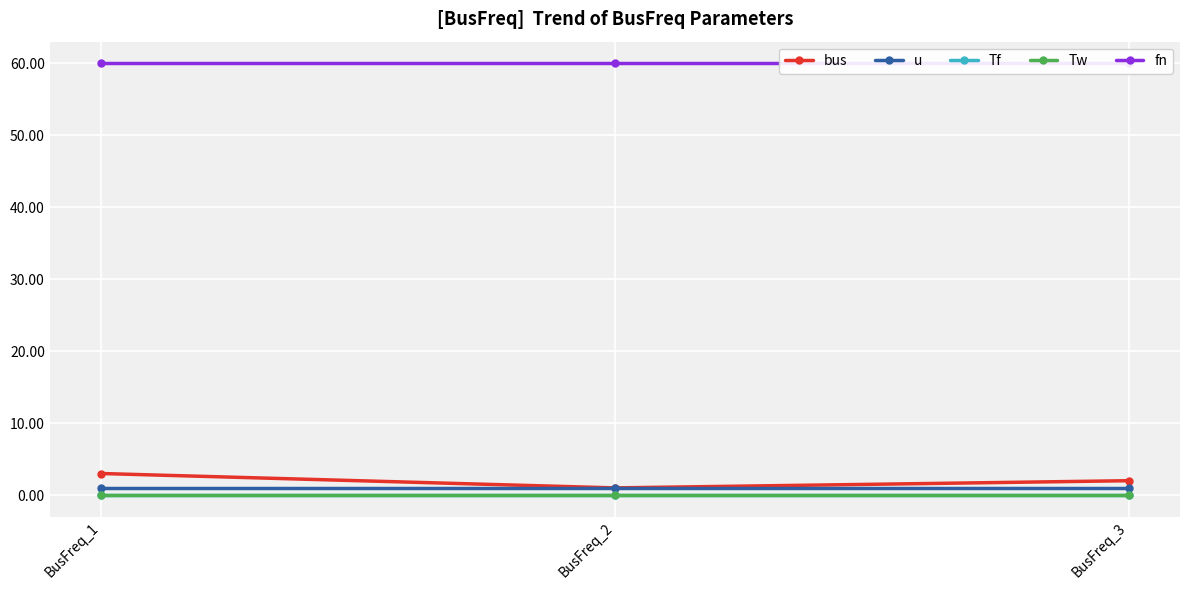

What is the highest value of the fn series?

60.0